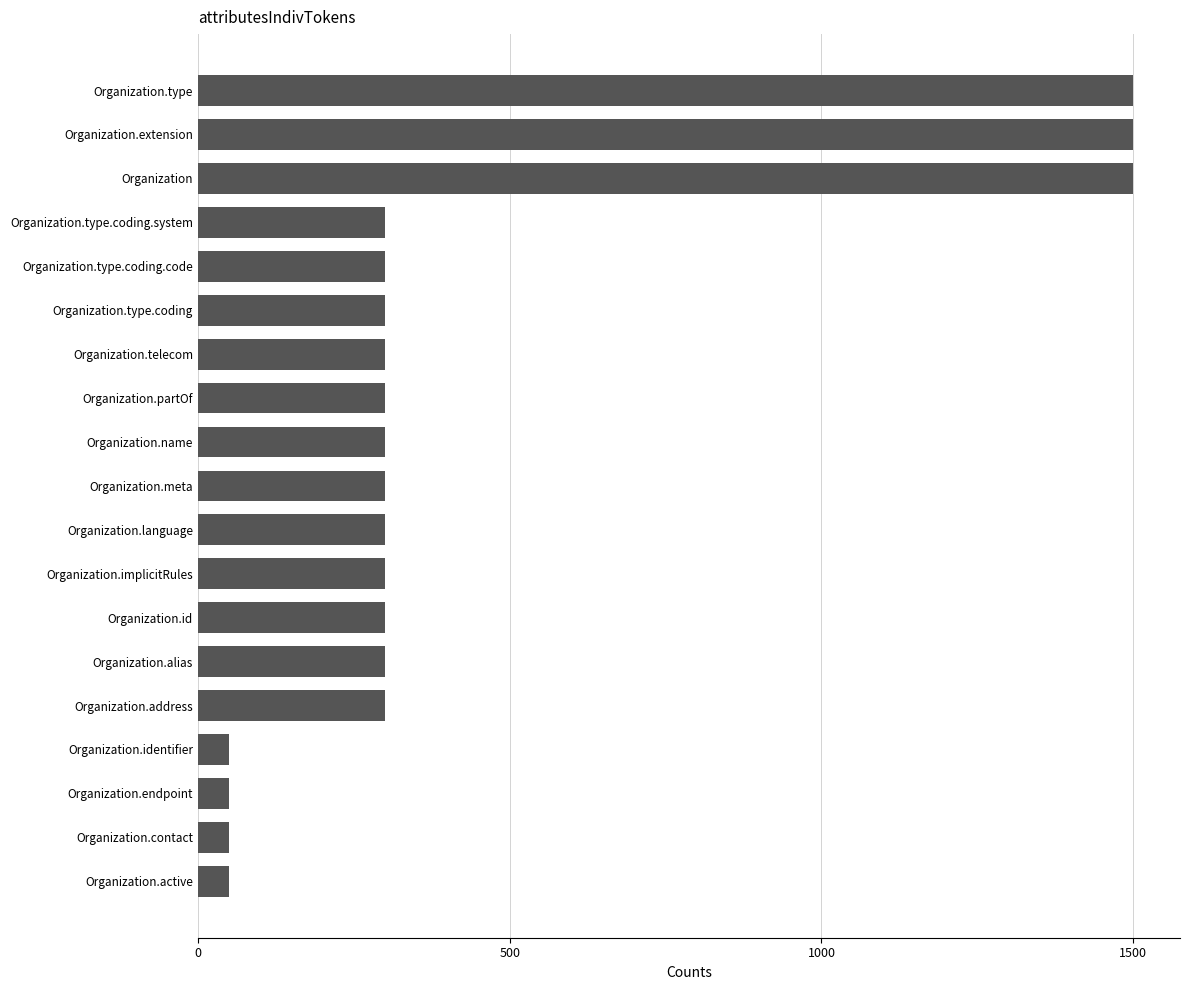

What value does the data have at Organization.name?

300